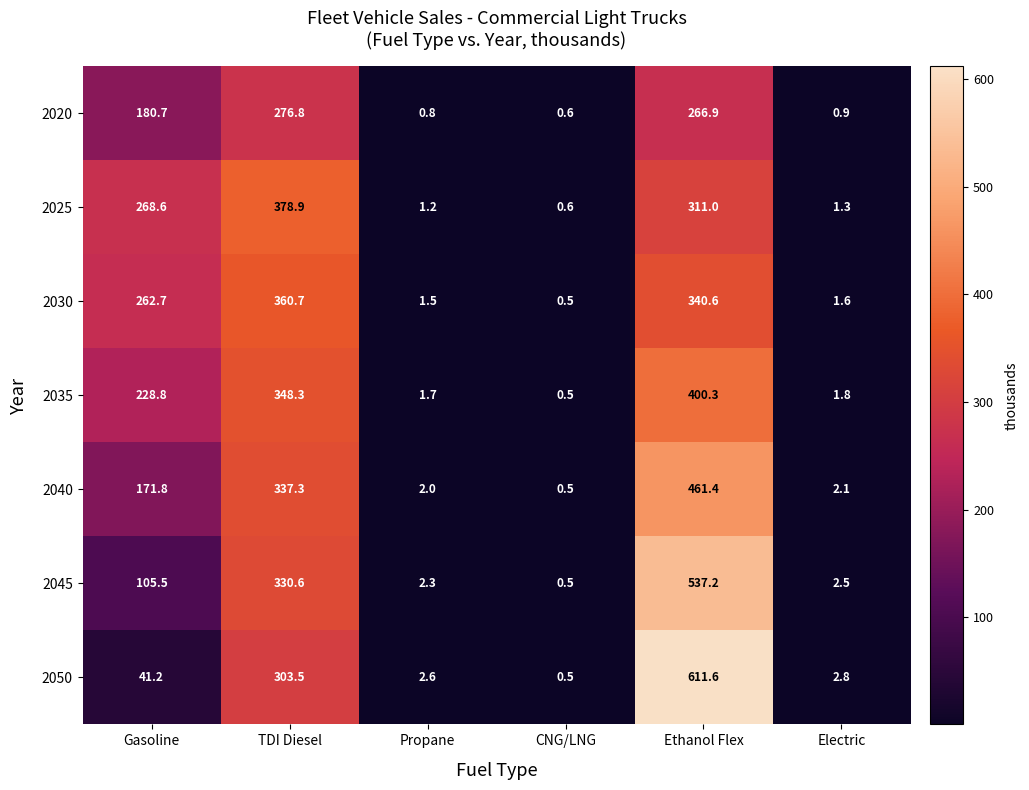

At TDI Diesel, list the series in order from largest to smallest.

2025, 2030, 2035, 2040, 2045, 2050, 2020